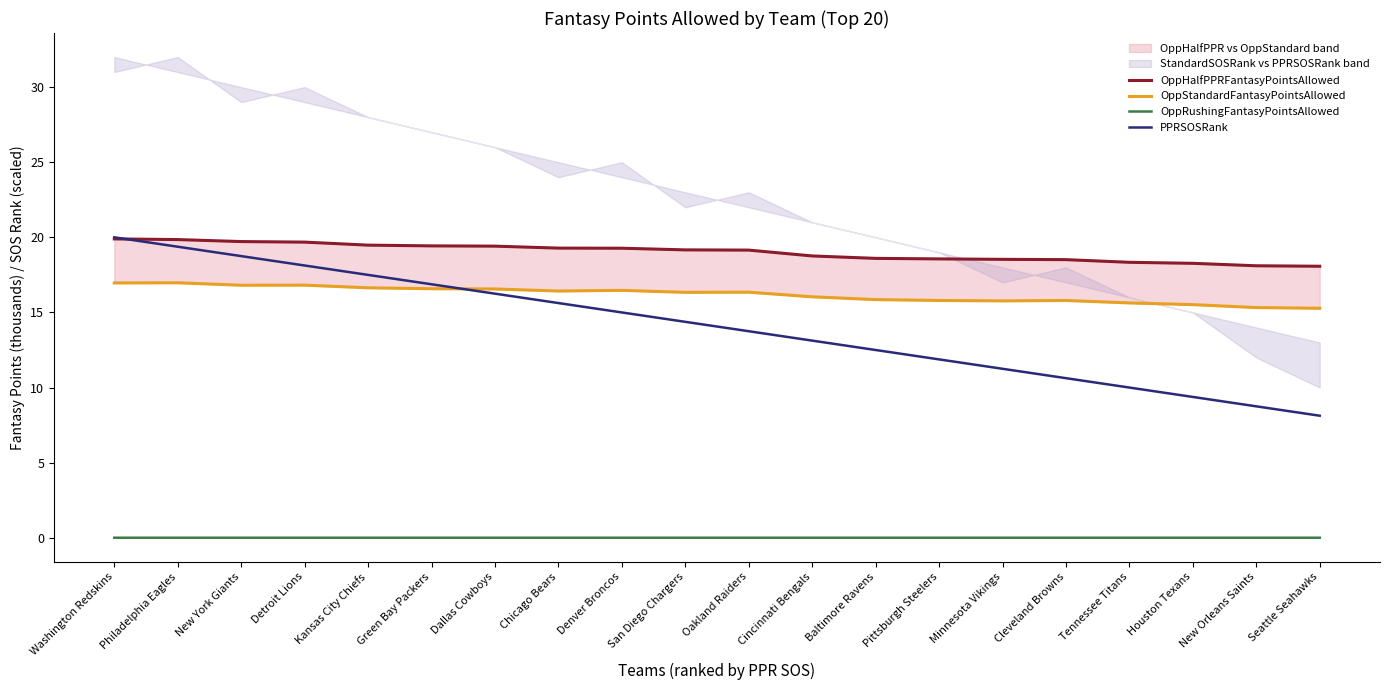

How many interior local peaks does the OppRushingFantasyPointsAllowed series have?

6